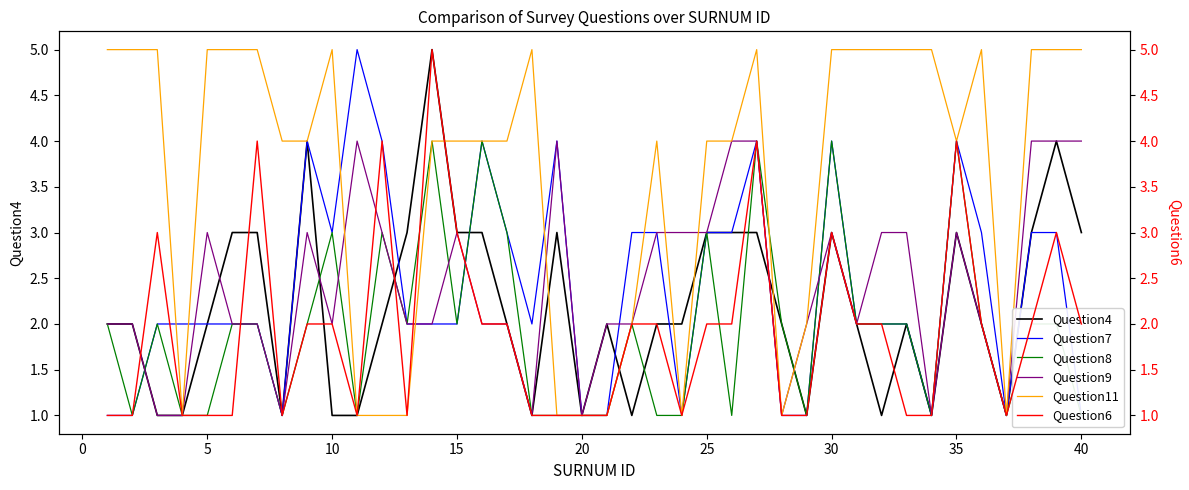

What is the average value of the Question8 series?

2